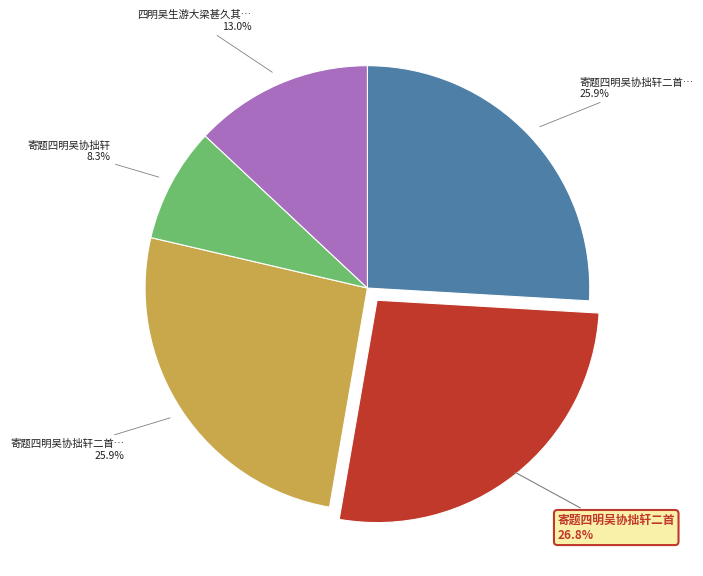

Is there a majority slice in this chart?

No